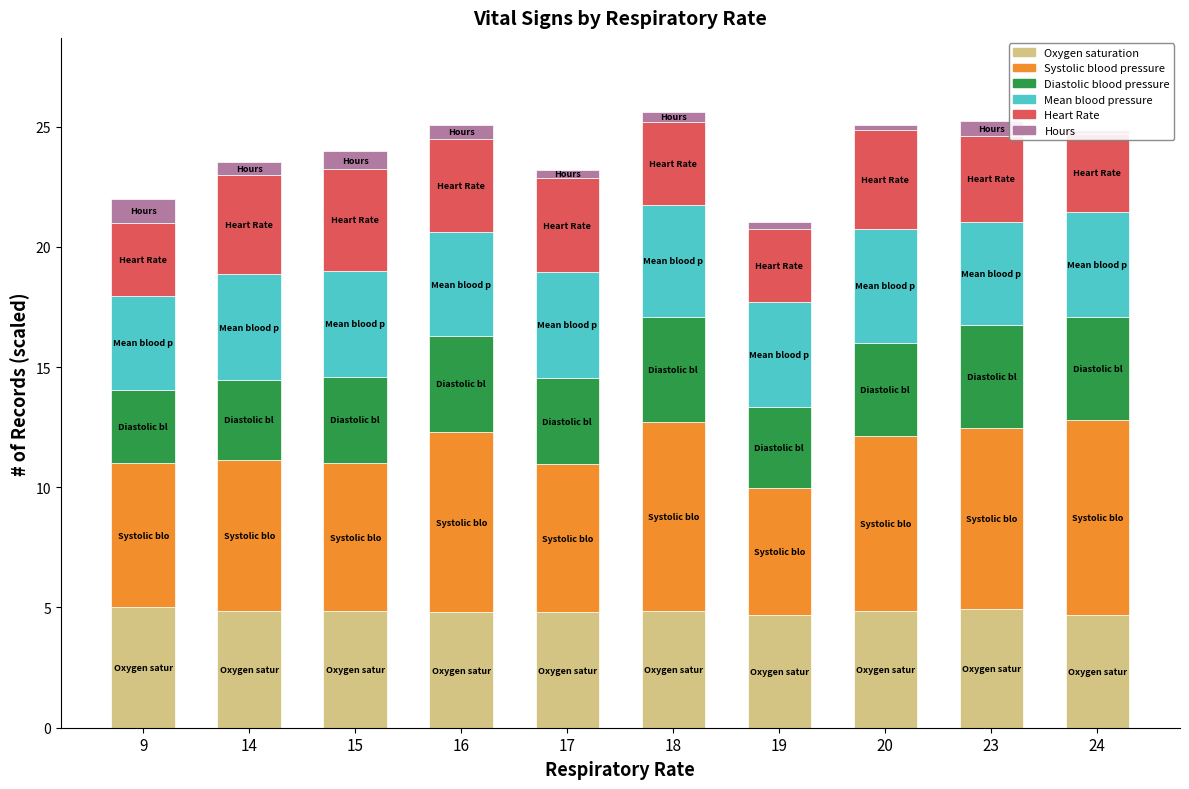

At which label does Heart Rate reach its peak?

15